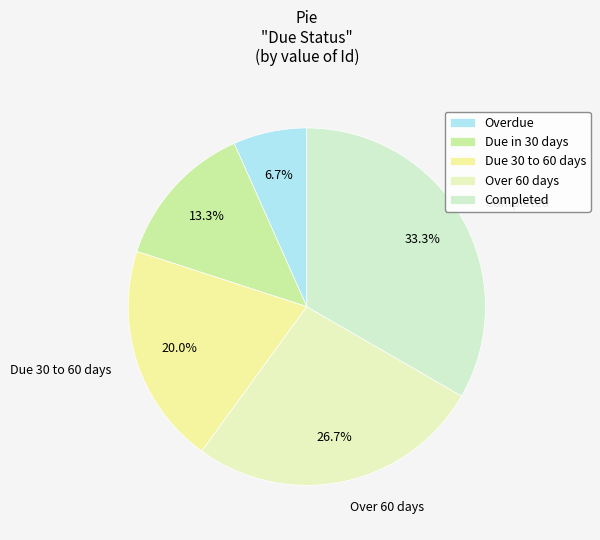

Count the number of slices in the pie.

5